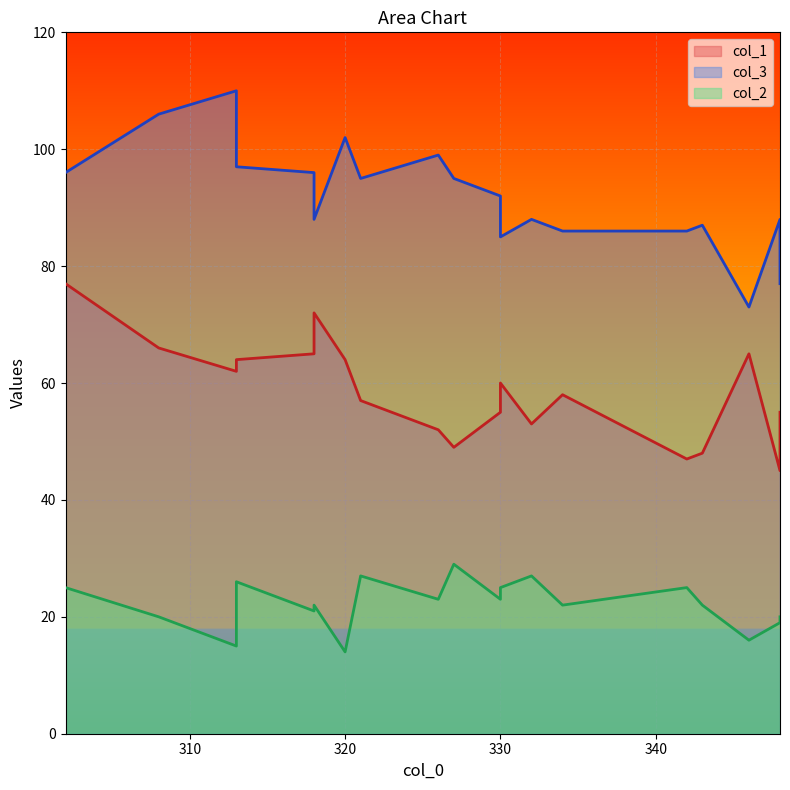

How many data points in col_3 are above 92?

9